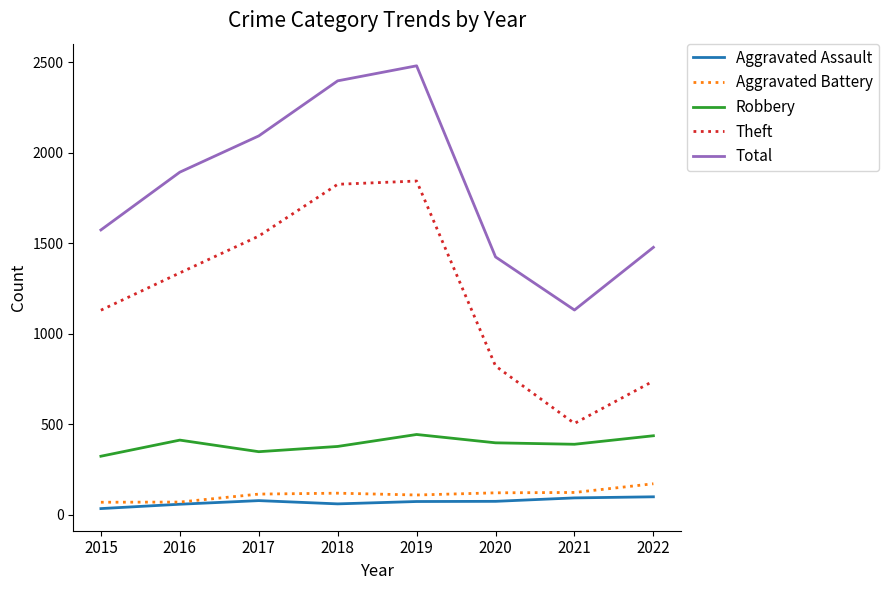

True or false: Aggravated Battery and Theft cross at least once.

False